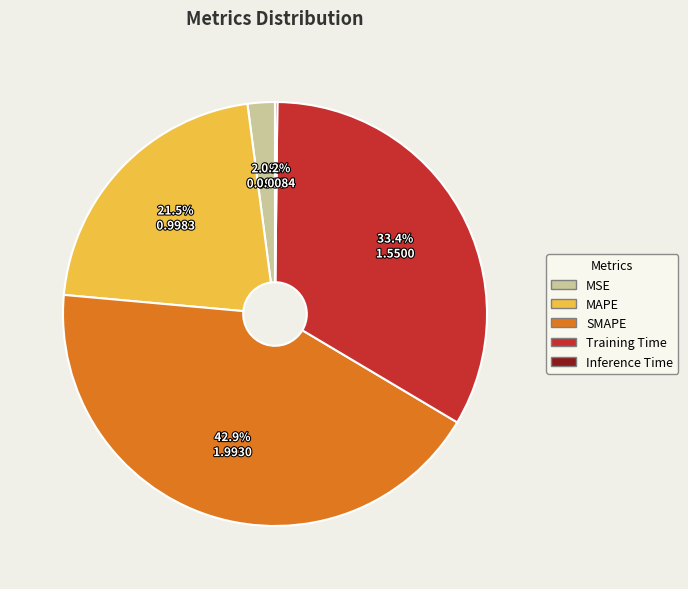

Is there a majority slice in this chart?

No